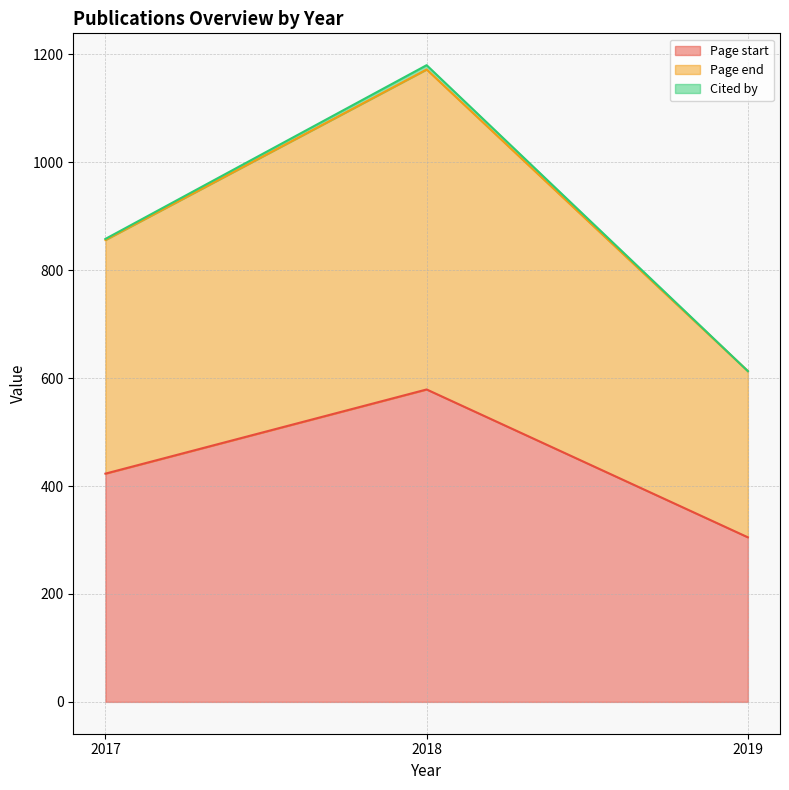

Which category has the highest value across all series?

2018